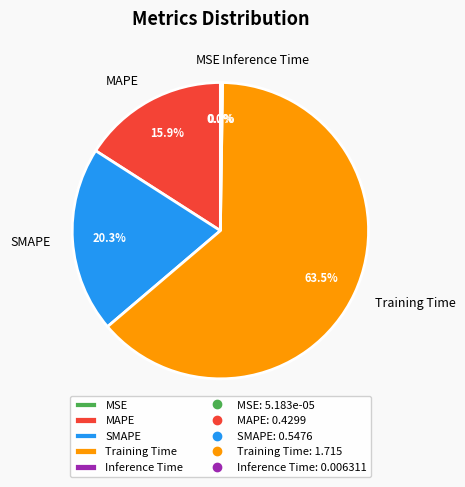

The MAPE slice represents 6% of the pie. True or false?

False